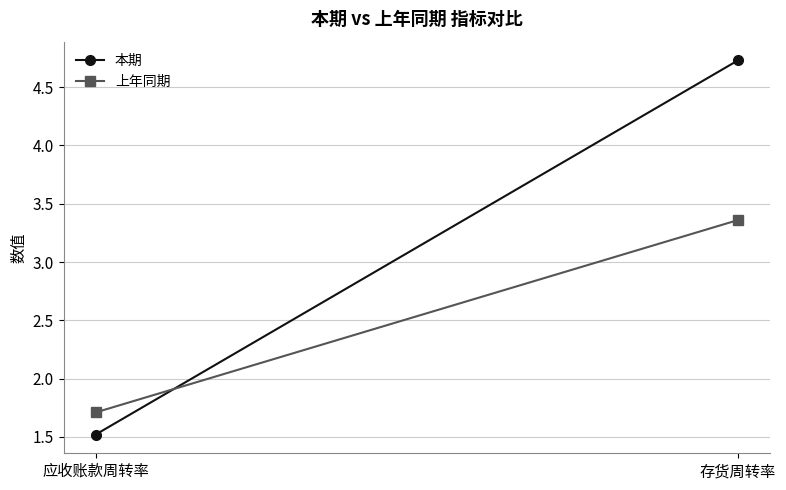

Is the value of 上年同期 at 应收账款周转率 greater than the value of 本期 at 应收账款周转率?

Yes